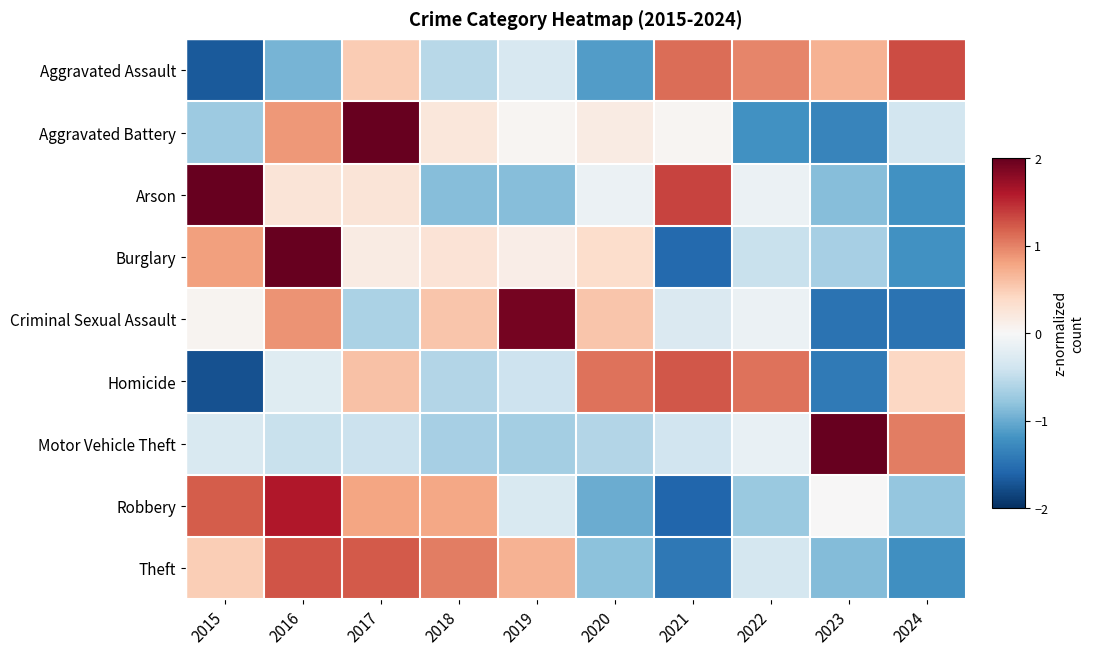

At which category does the chart reach its minimum across all series?

2015